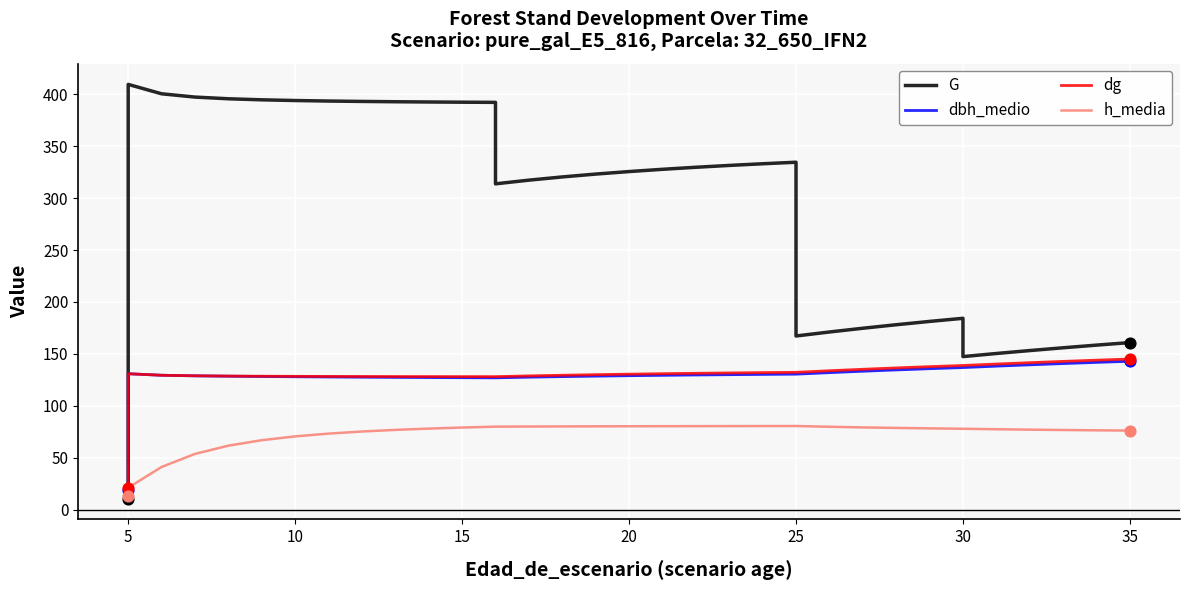

Which series has the largest total across all categories?

G